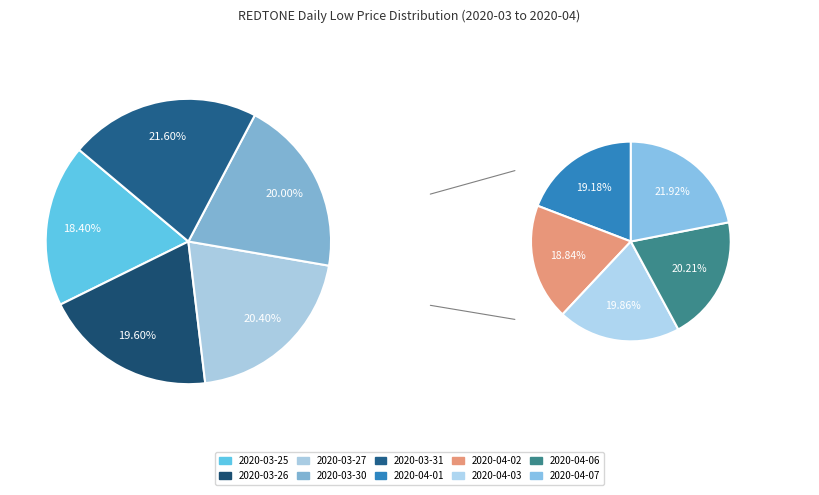

How many slices are in this pie chart?

10